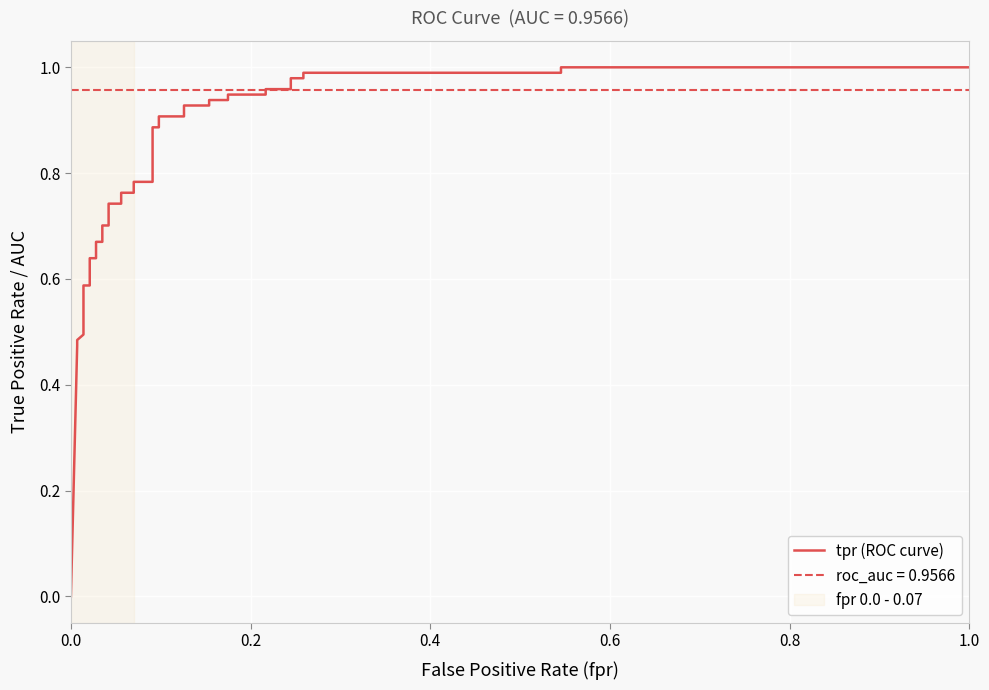

What is the difference between the maximum and second lowest values?

0.5